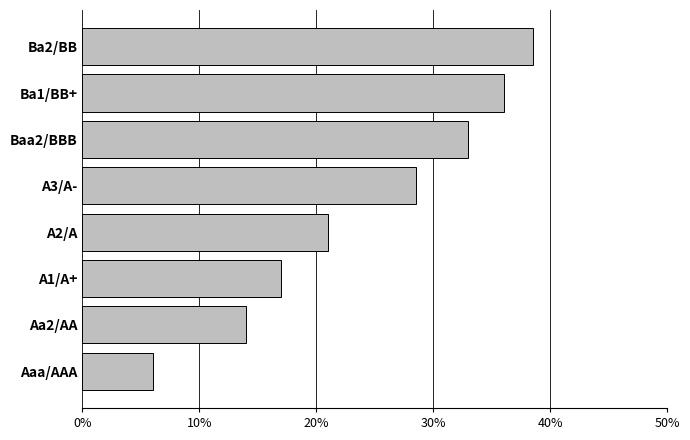

Does the chart contain any negative values?

No